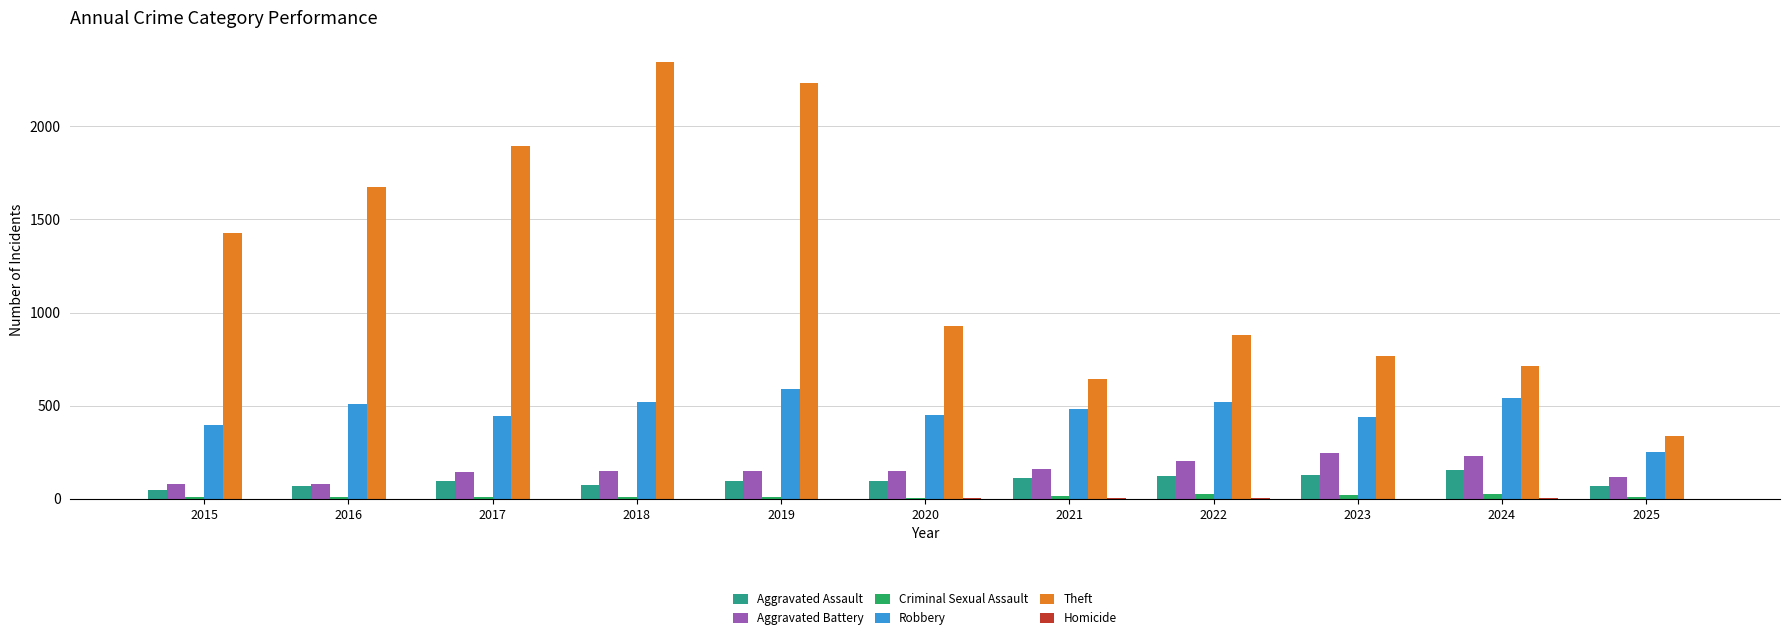

At which label is Theft closest to 1339?

2015